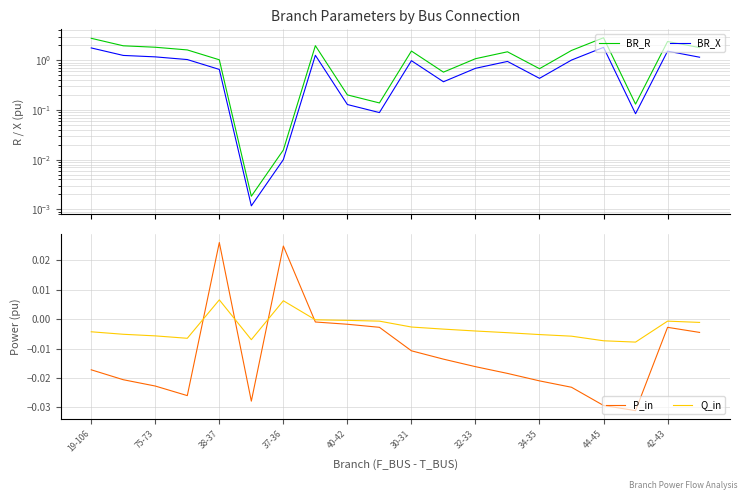

At which category does the chart reach its minimum across all series?

17